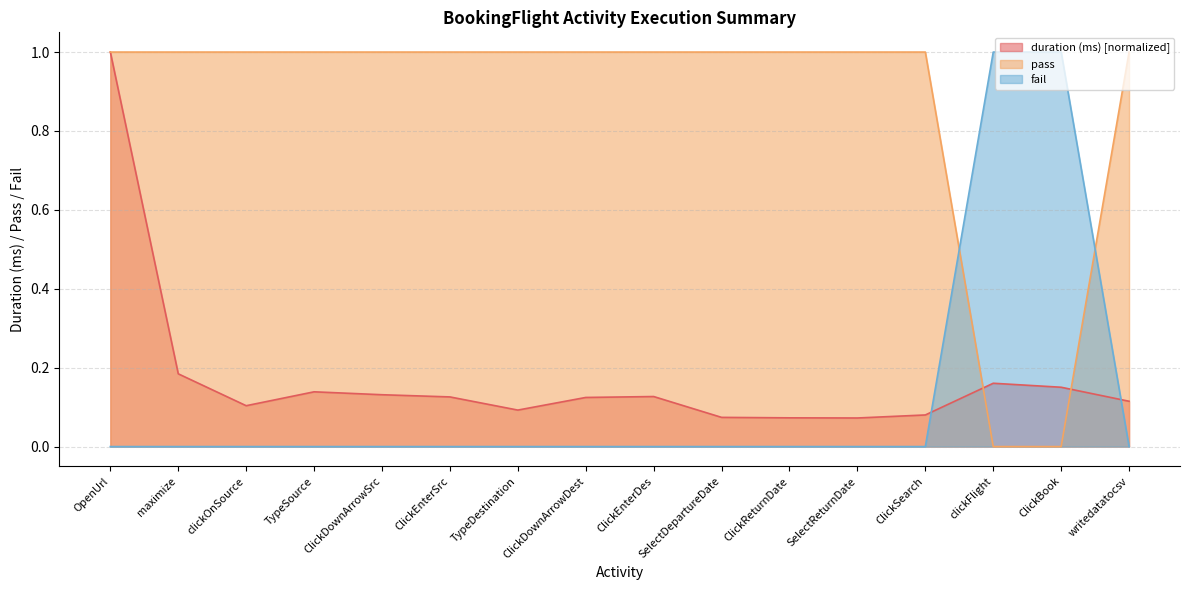

Between ClickDownArrowSrc and writedatatocsv, which series saw the biggest shift?

duration (ms)